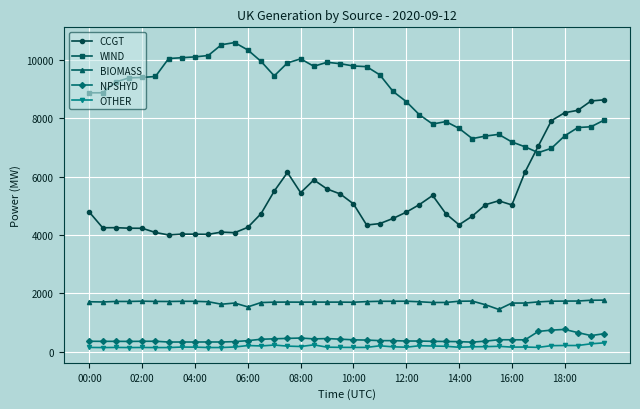

What is the minimum value for WIND?

6818